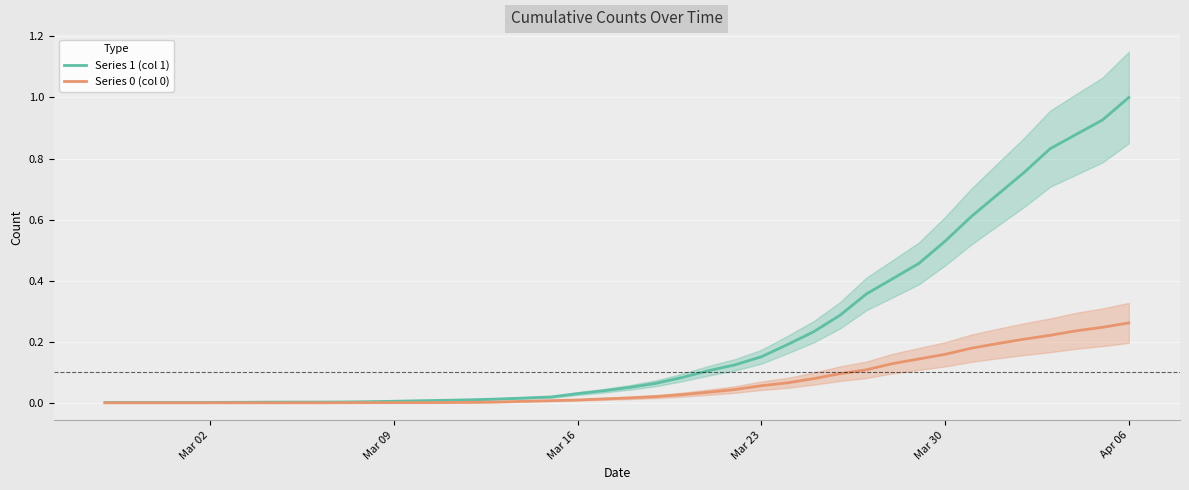

Is this an area chart (filled region under the line)?

No